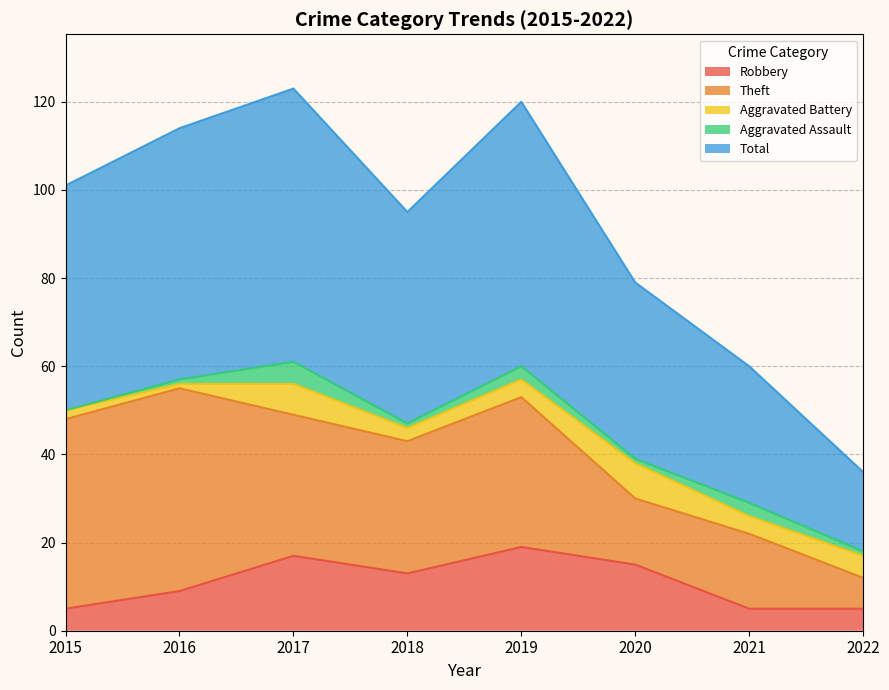

What is the value of the Aggravated Battery point at the 4th from the left?

3